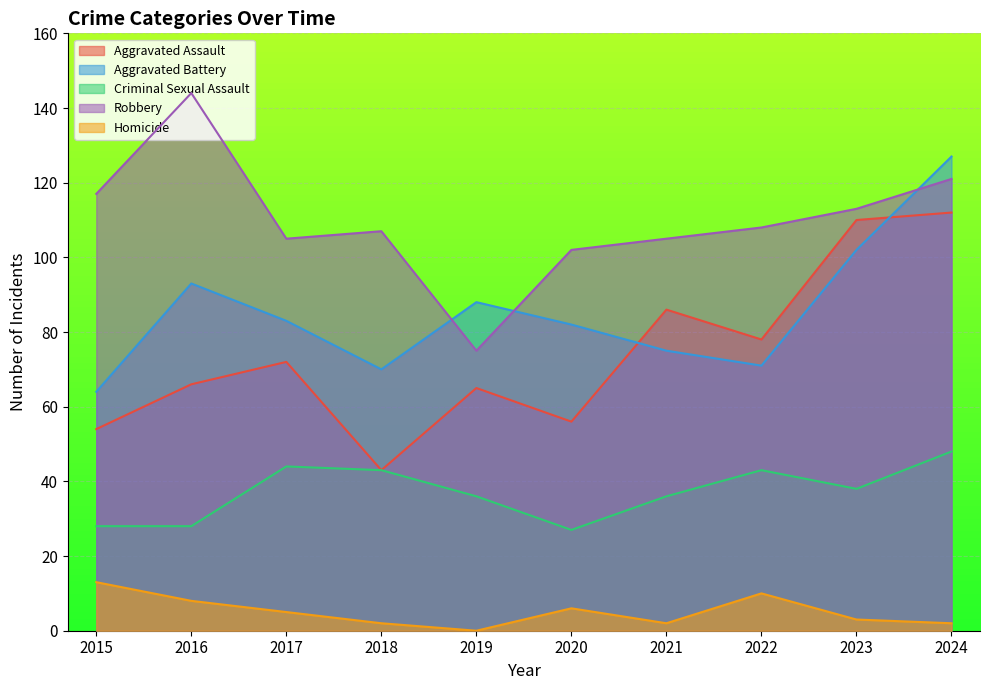

Where is Aggravated Assault nearest to the value 77?

2022